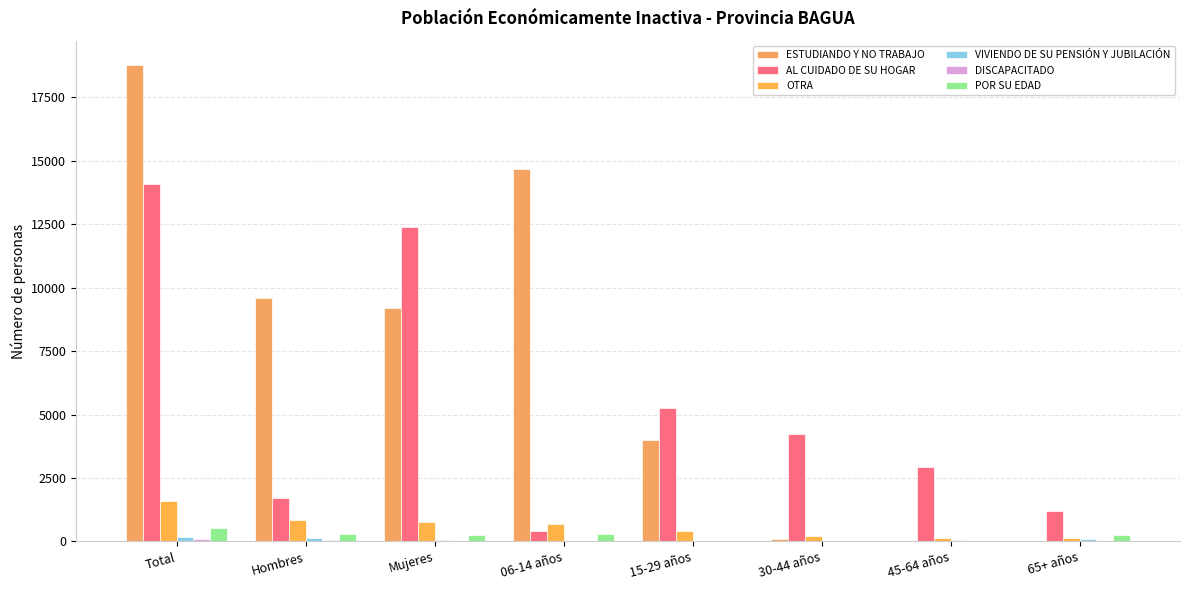

Reading left to right, what are all the values shown in this chart?

ESTUDIANDO Y NO TRABAJO: Total=18794	Hombres=9600	Mujeres=9194	06-14 años=14683	15-29 años=3981	30-44 años=100	45-64 años=26	65+ años=4
AL CUIDADO DE SU HOGAR: Total=14070	Hombres=1696	Mujeres=12374	06-14 años=418	15-29 años=5245	30-44 años=4251	45-64 años=2946	65+ años=1210
OTRA: Total=1579	Hombres=825	Mujeres=754	06-14 años=675	15-29 años=390	30-44 años=228	45-64 años=151	65+ años=135
VIVIENDO DE SU PENSIÓN Y JUBILACIÓN: Total=180	Hombres=125	Mujeres=55	06-14 años=0	15-29 años=9	30-44 años=11	45-64 años=55	65+ años=105
DISCAPACITADO: Total=90	Hombres=59	Mujeres=31	06-14 años=24	15-29 años=27	30-44 años=14	45-64 años=11	65+ años=14
POR SU EDAD: Total=546	Hombres=290	Mujeres=256	06-14 años=295	15-29 años=0	30-44 años=0	45-64 años=8	65+ años=243